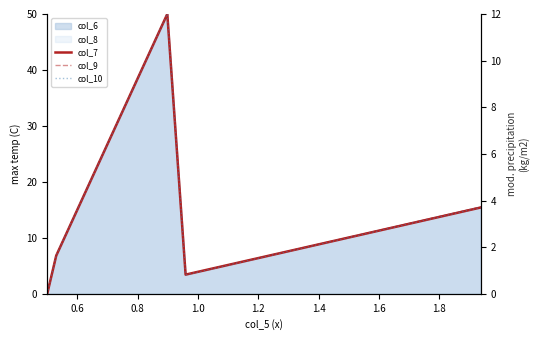

What value does the col_9 series have at 1.0?

0.8